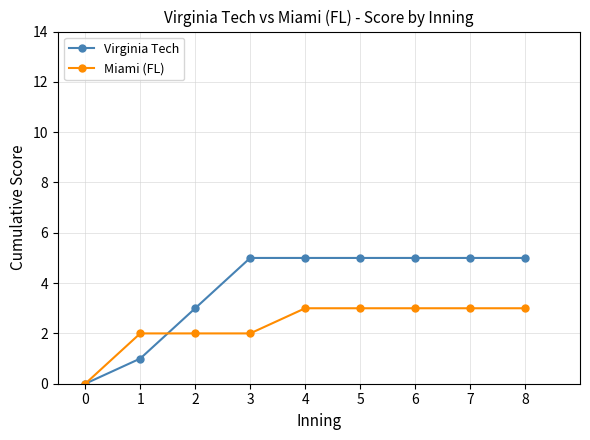

How many lines are shown in the chart?

2